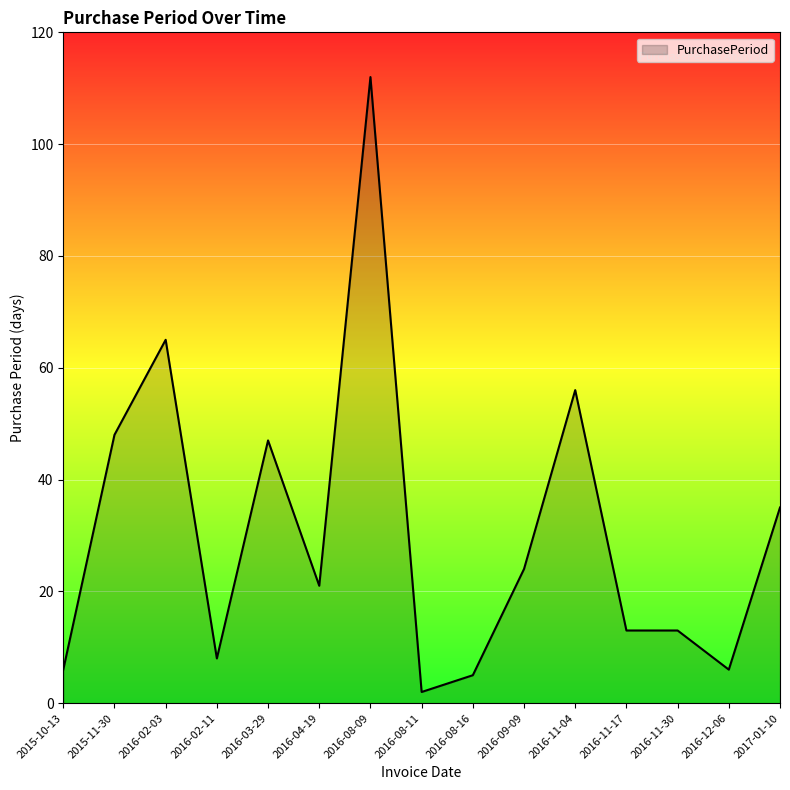

Between 2016-11-17 and 2016-11-04, which is larger?

2016-11-04